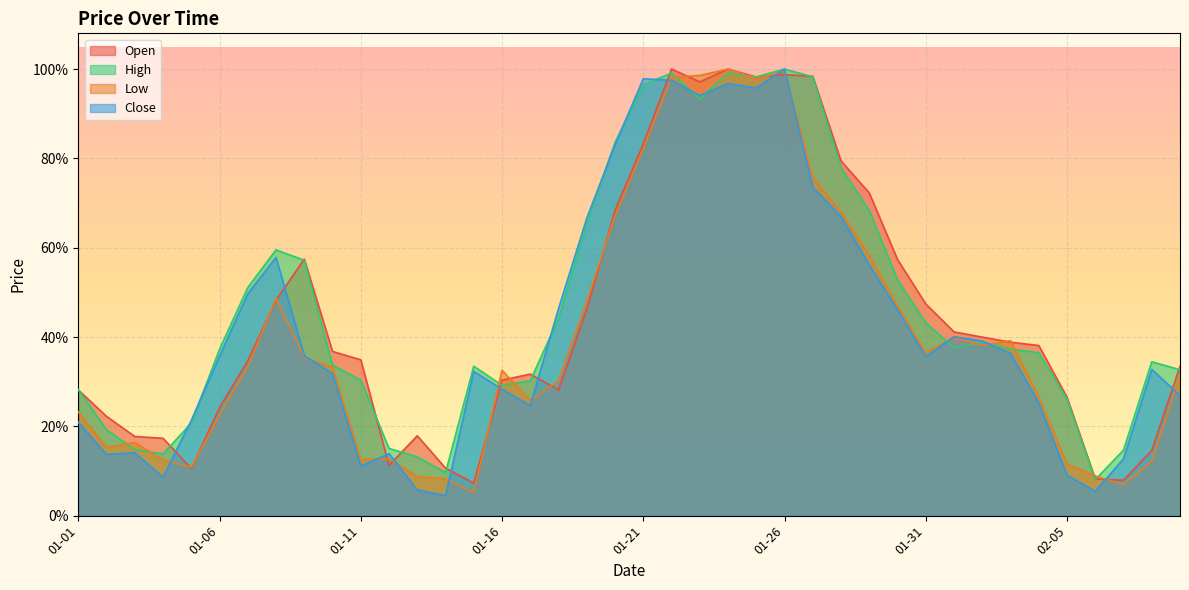

What is the label of the 39th point from the left?

2023-02-08